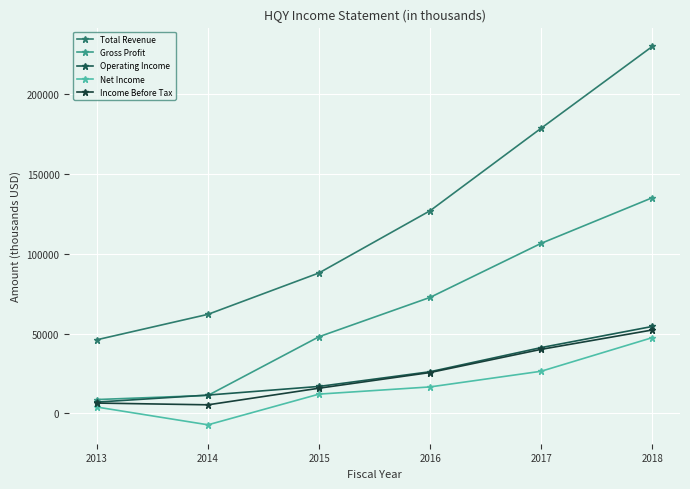

What is the difference between the maximum and minimum values in the Total Revenue series?

183400